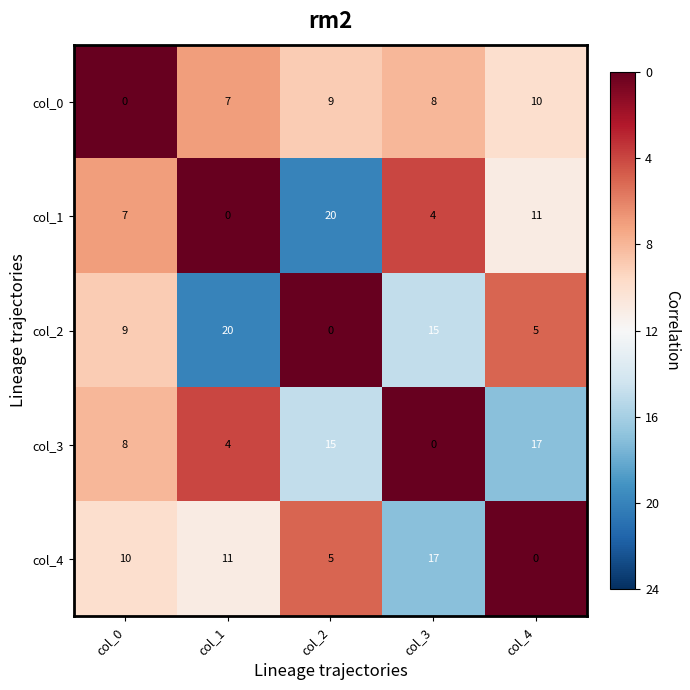

Reading left to right, transcribe all the data shown in this chart.

col_0: col_0=0	col_1=7	col_2=9	col_3=8	col_4=10
col_1: col_0=7	col_1=0	col_2=20	col_3=4	col_4=11
col_2: col_0=9	col_1=20	col_2=0	col_3=15	col_4=5
col_3: col_0=8	col_1=4	col_2=15	col_3=0	col_4=17
col_4: col_0=10	col_1=11	col_2=5	col_3=17	col_4=0